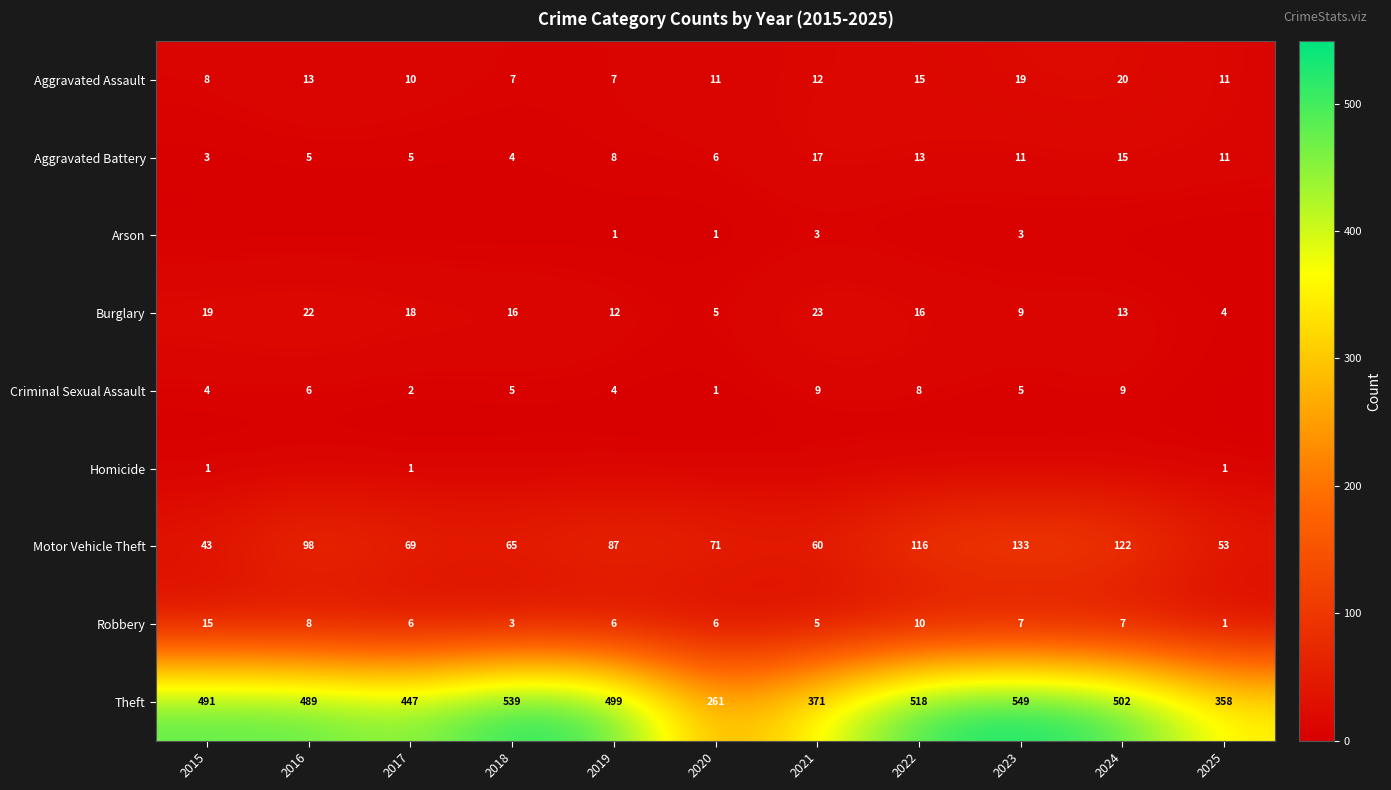

True or false: Burglary has a value of 4 at 2025.

True